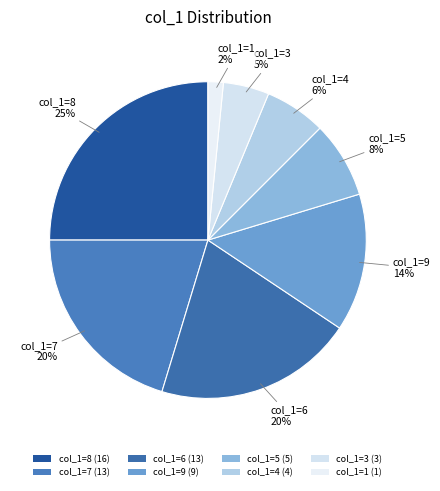

How many segments does this pie chart have?

8